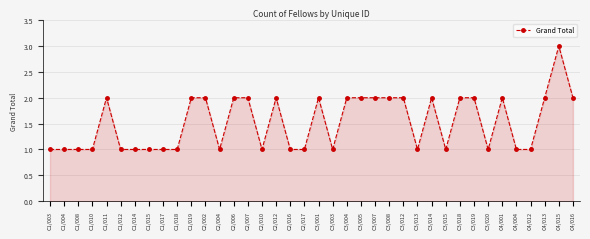

Is it true that the value at C2/010 is 1?

True